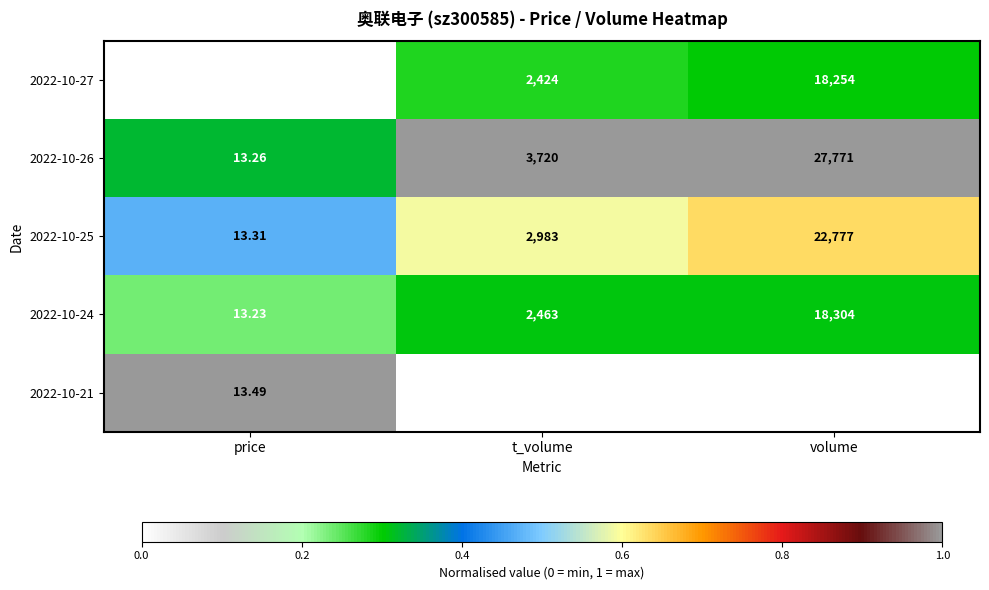

List the labels in order of 2022-10-21 value, largest first.

volume, t_volume, price